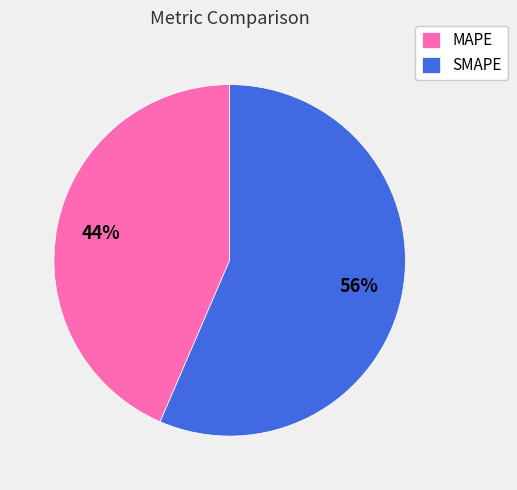

To the nearest percent, what is the average slice percentage?

50%